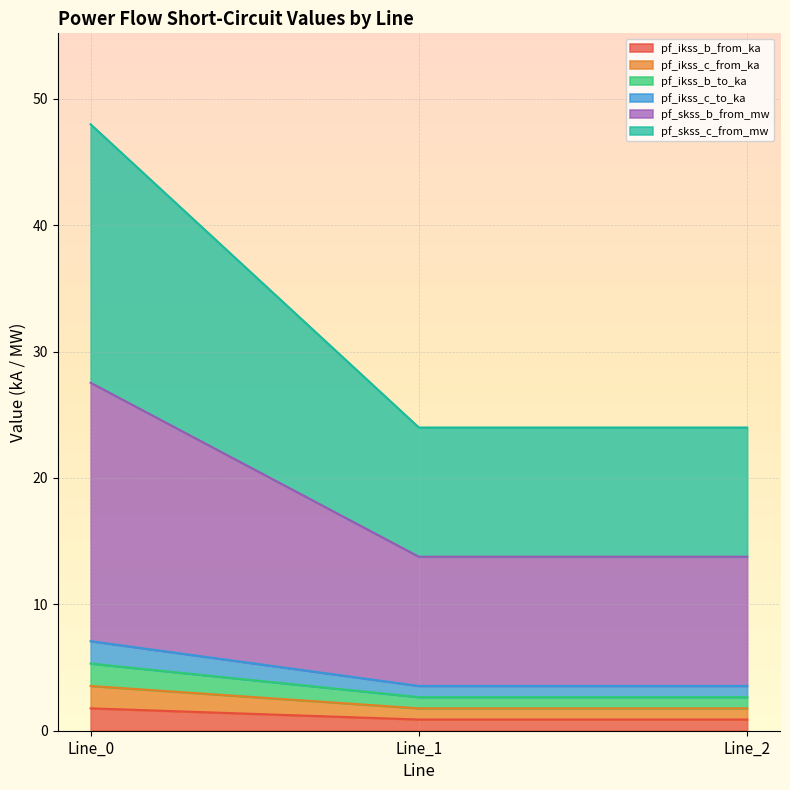

The pf_ikss_b_to_ka series shows 2.7 at Line_1. True or false?

True